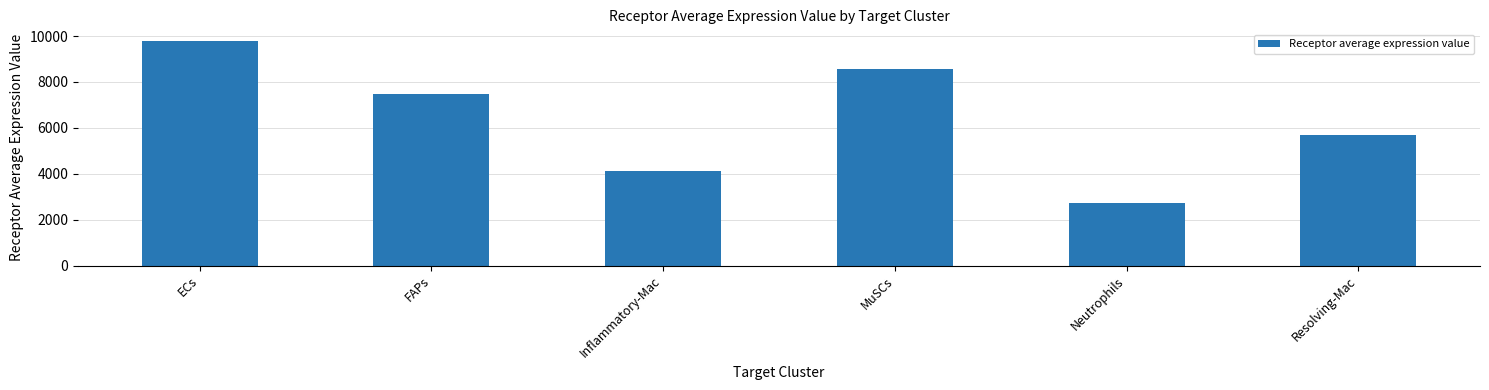

What is the change in value from ECs to Inflammatory-Mac?

-5694.5